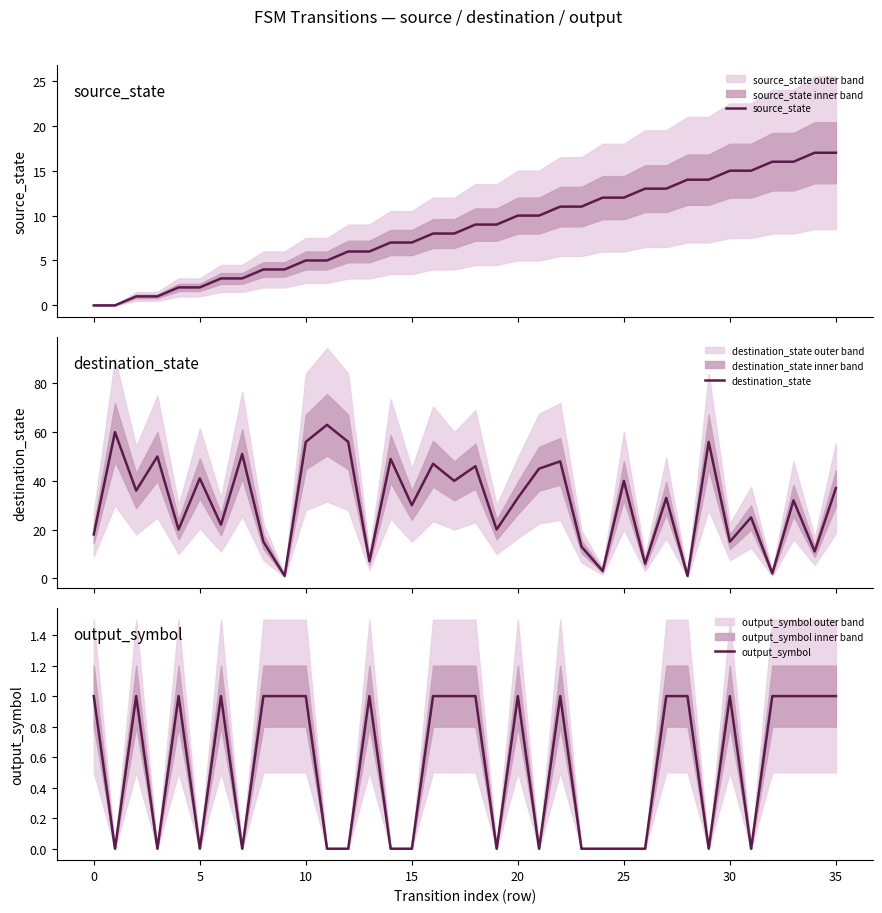

What are all the series names shown in the legend?

source_state, destination_state, output_symbol